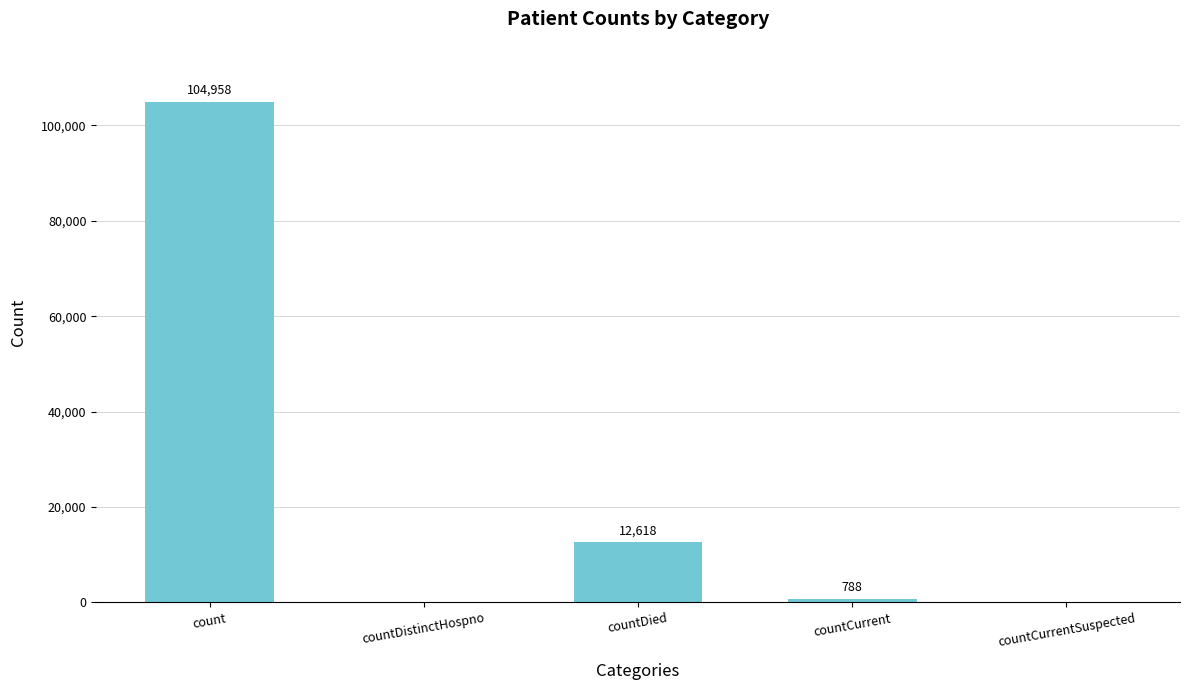

How many categories are shown in the chart?

5